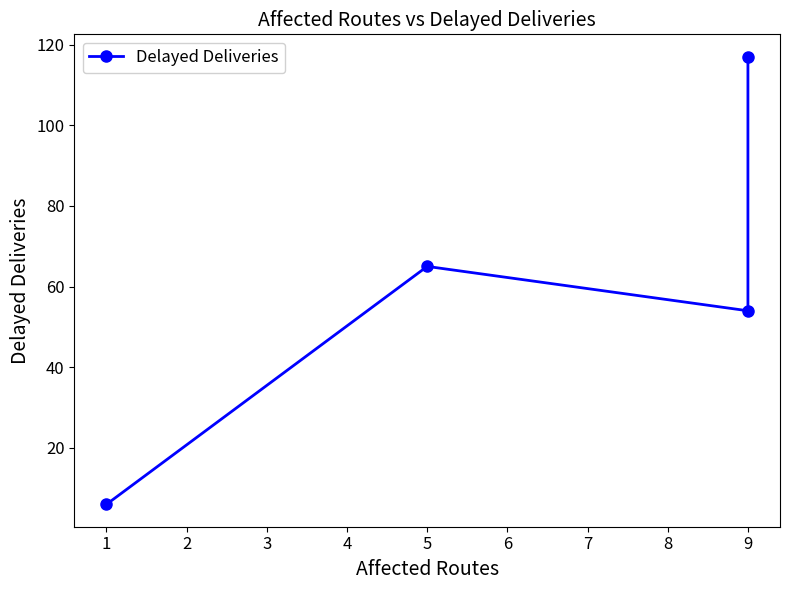

Between 9 and 1, which is larger?

9